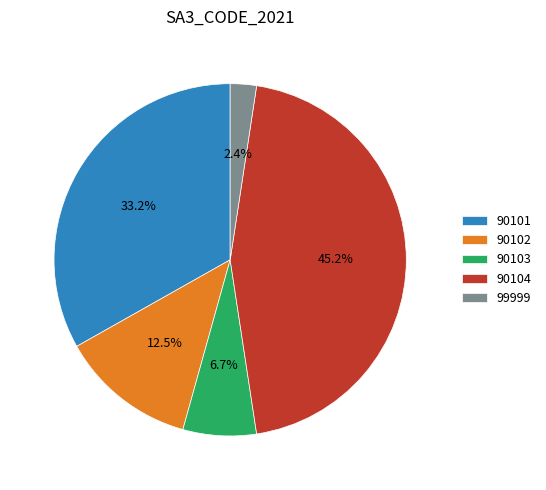

To the nearest percent, what is the difference between the largest and smallest slice percentages?

43%